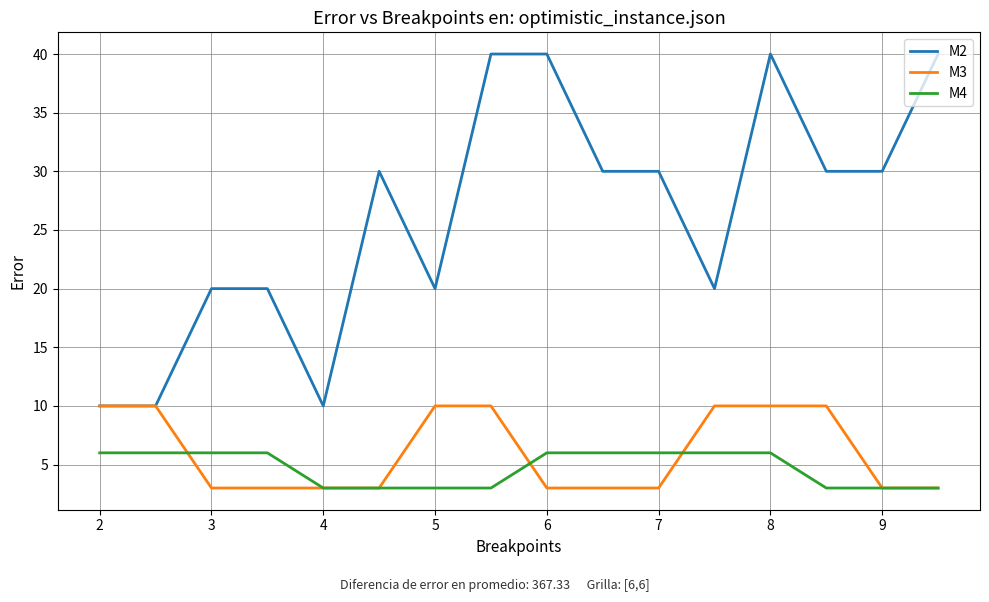

What is the sum of all M4 values?

75